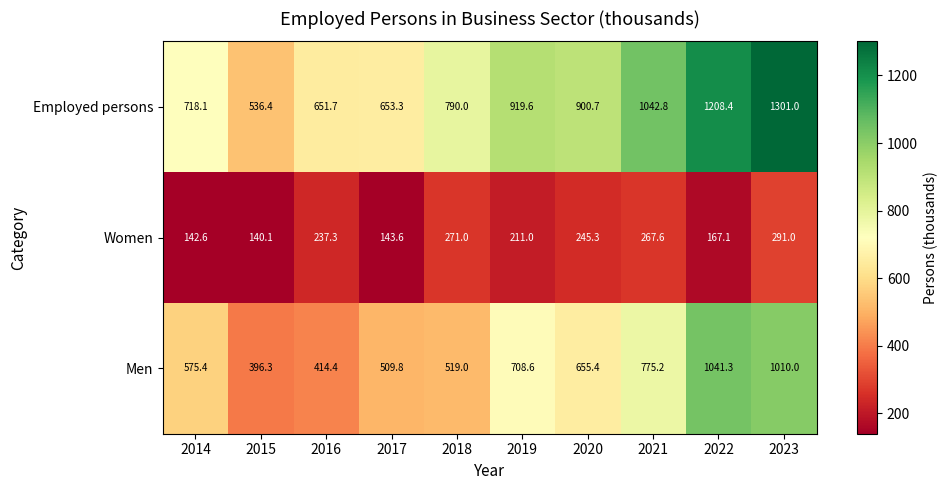

What is the spread (max minus min) of values at 2019?

708.6